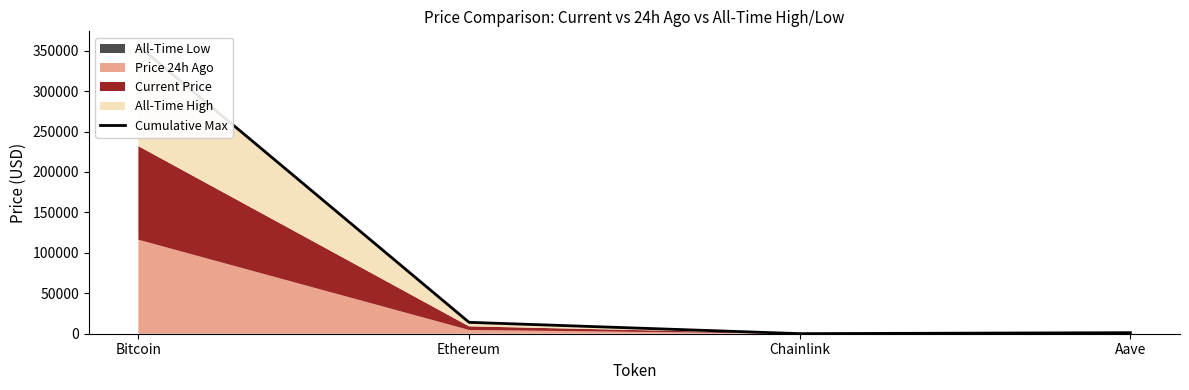

What value does the data have at Bitcoin?

356100.8